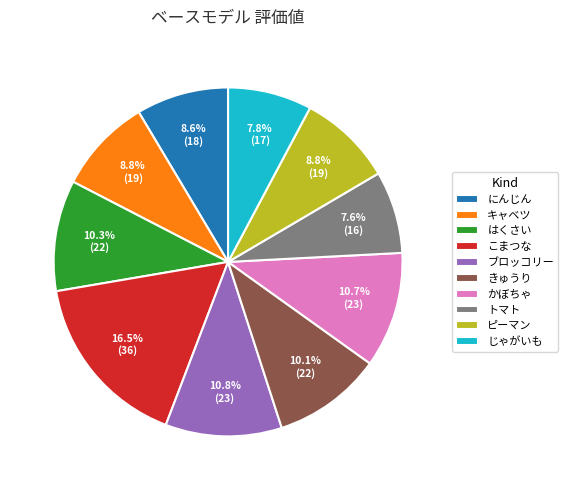

To the nearest percent, what is the combined percentage of キャベツ and にんじん?

17%